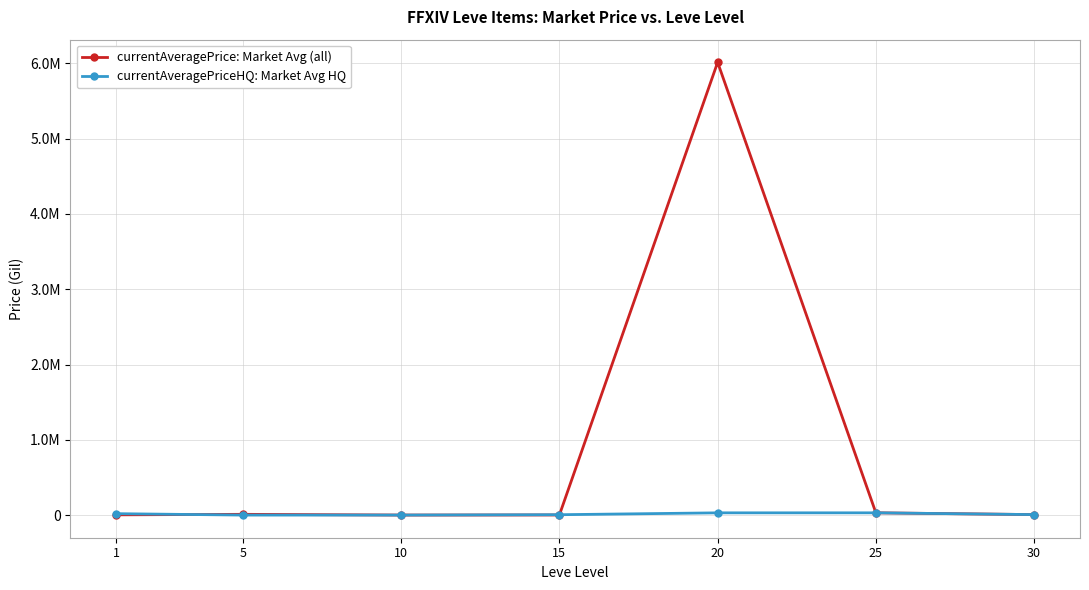

Which label corresponds to the largest value in the chart?

20